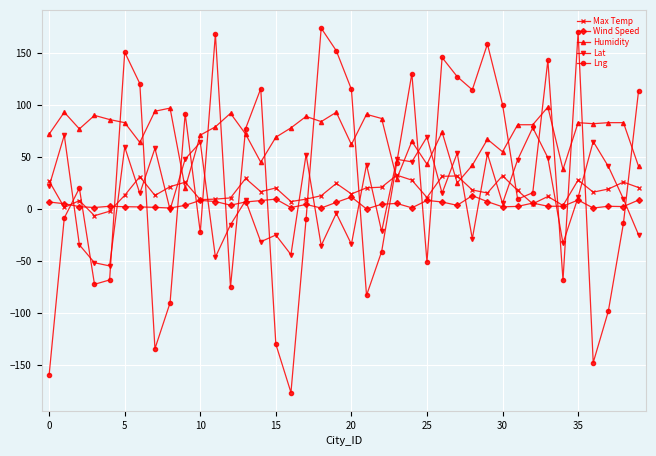

What is the value of the Max Temp point at the 5th from the left?

-2.2